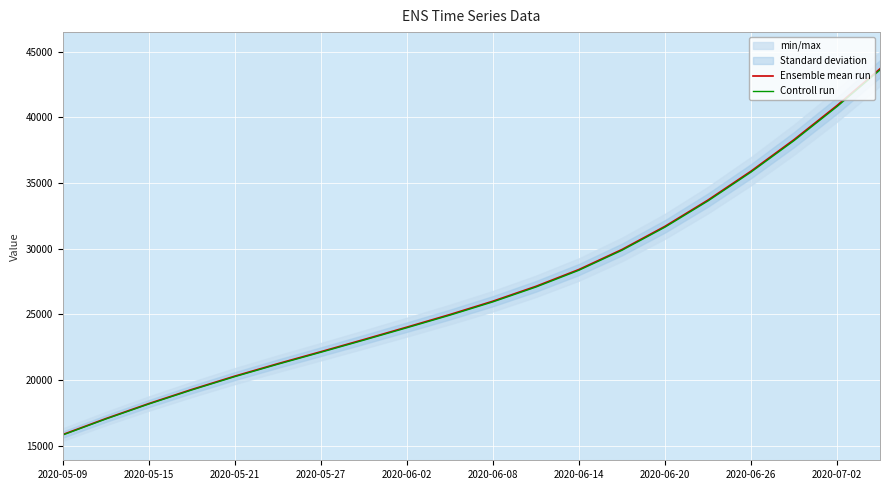

What is the minimum value for Controll run?

15810.9